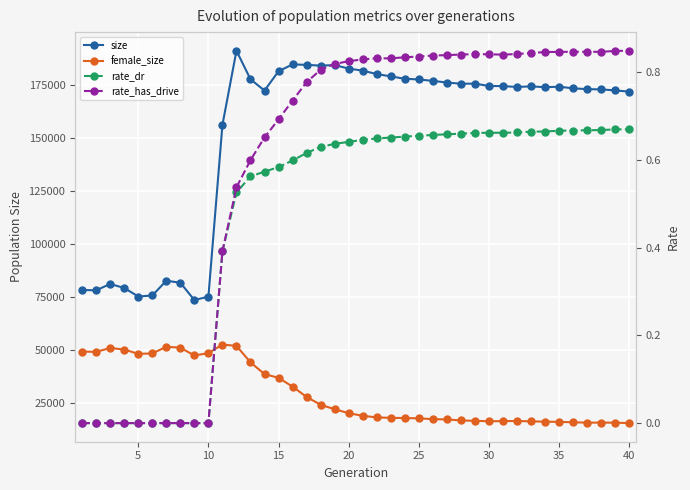

At 10, list the series in order from largest to smallest.

size, female_size, rate_dr, rate_has_drive